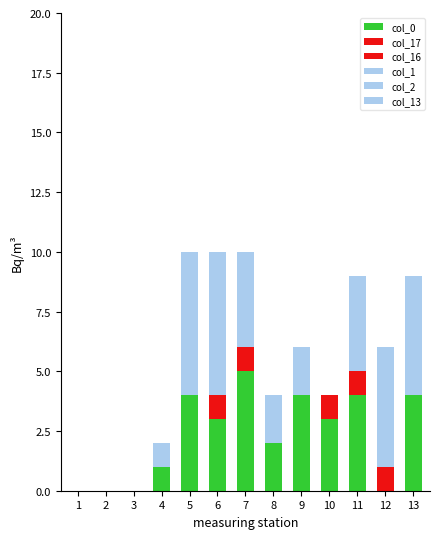

Does the chart contain stacked bars?

Yes